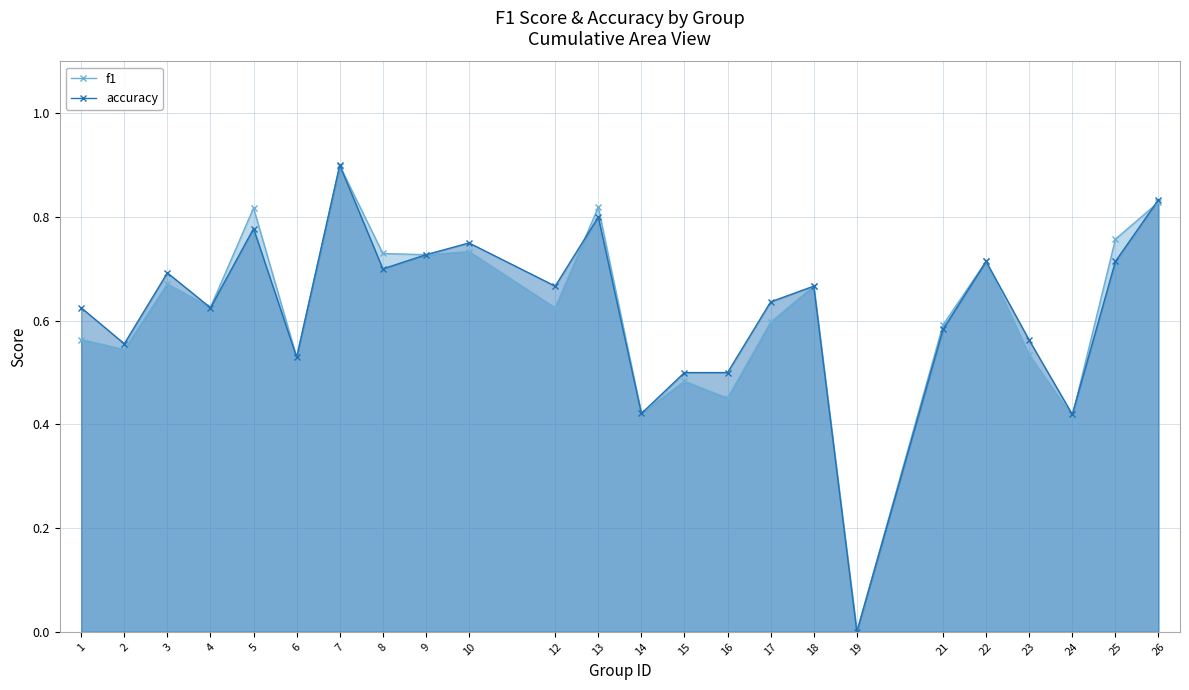

How many lines are shown in the chart?

2